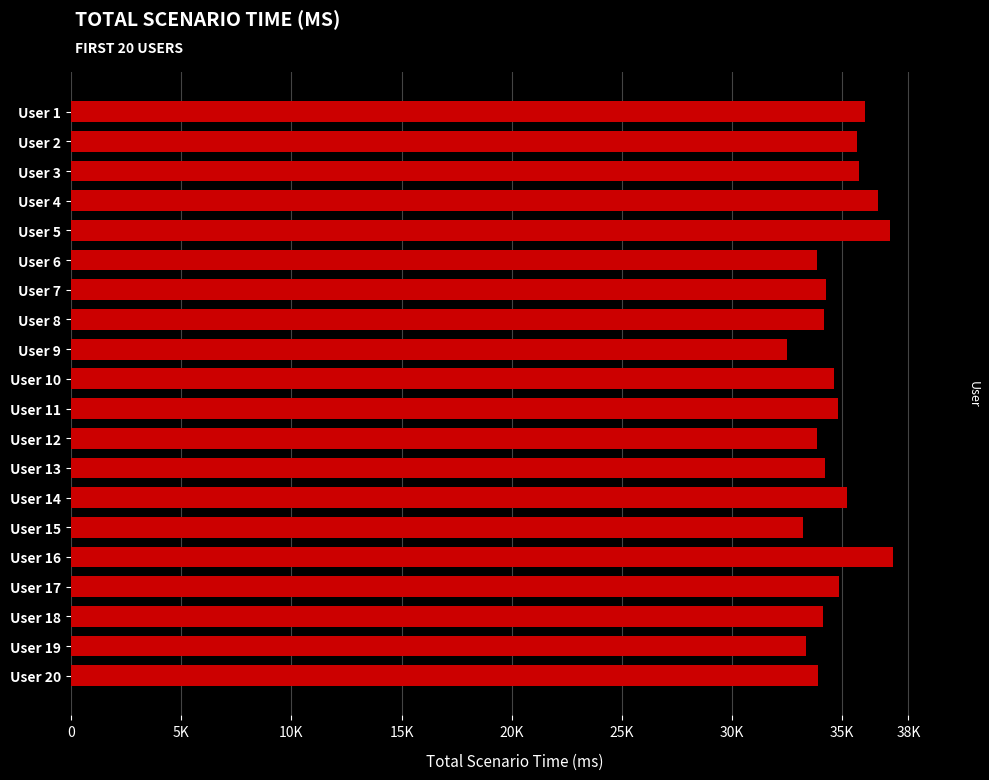

What is the greatest value displayed?

37319